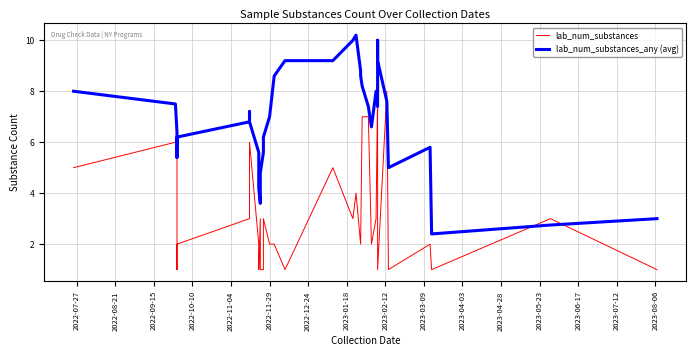

At which label is lab_num_substances_any (avg) closest to 6?

2022-10-10